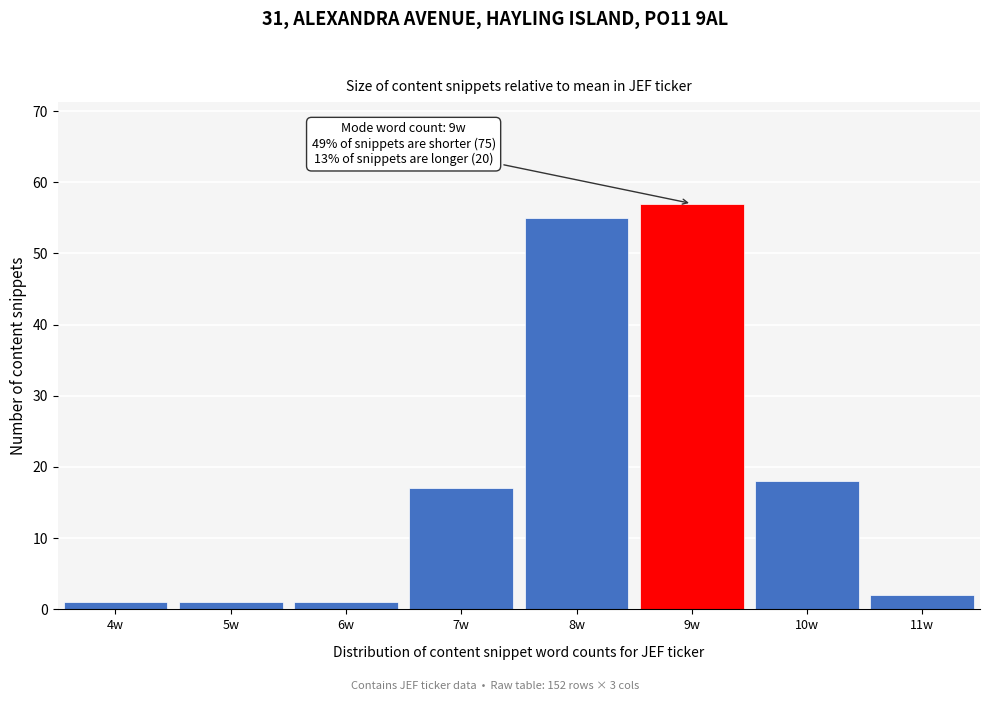

Which range on the x-axis has the tallest bar?

8.5 to 9.5